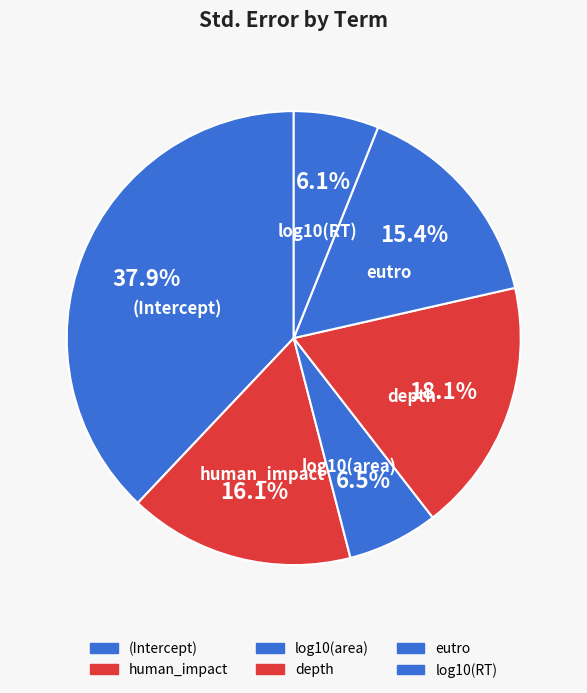

Which slice is the largest?

(Intercept)